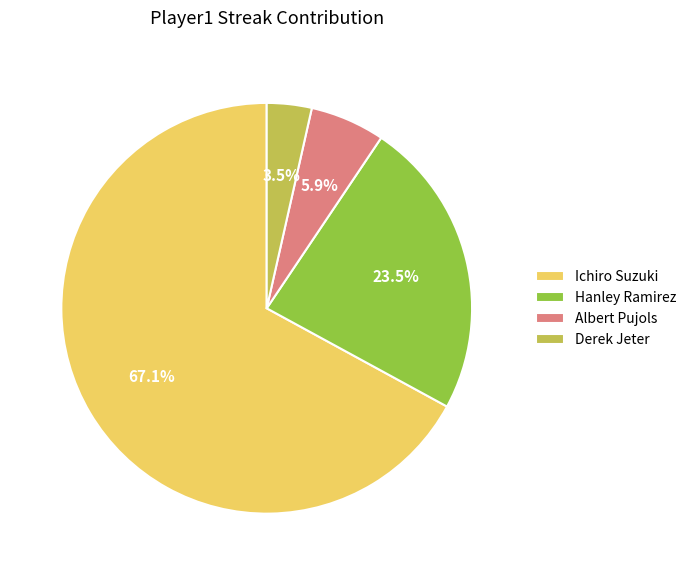

Rank the categories by value from lowest to highest.

Derek Jeter, Albert Pujols, Hanley Ramirez, Ichiro Suzuki